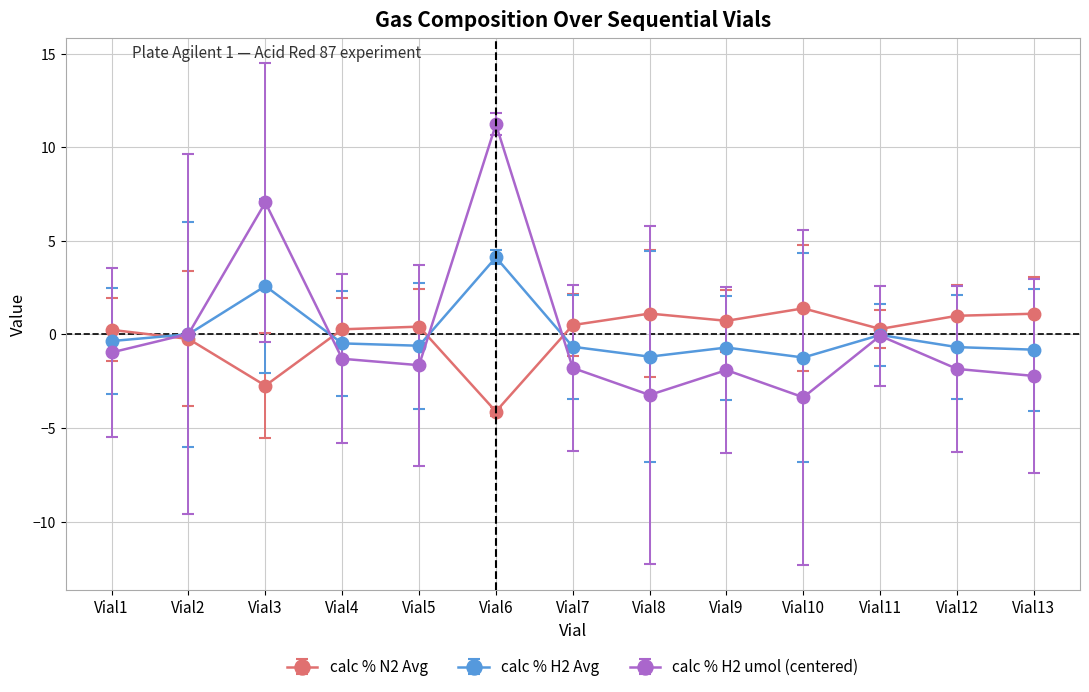

Which category has the highest value across all series?

Vial6